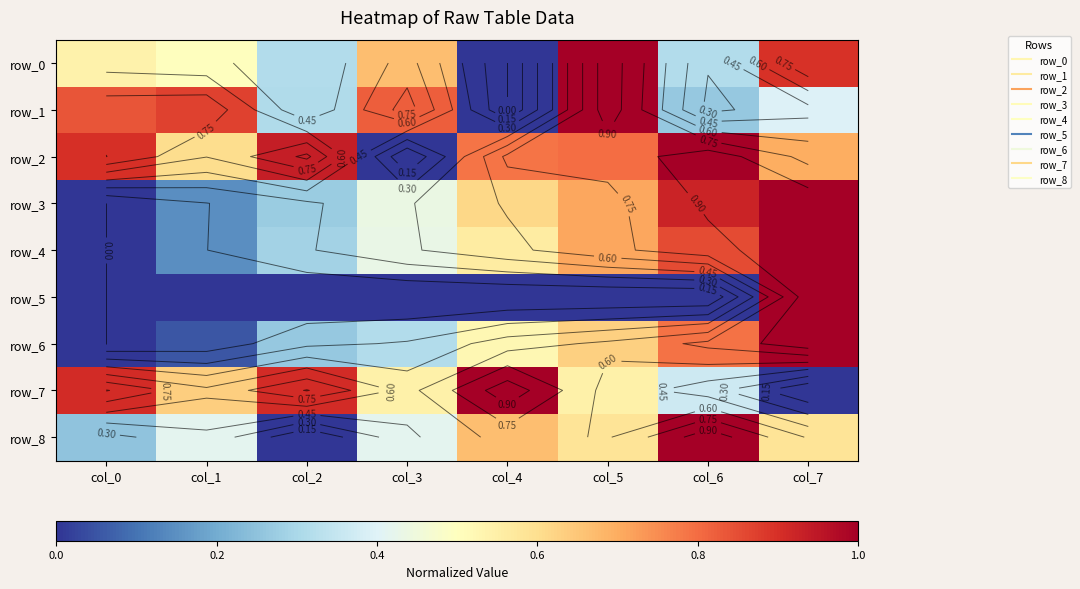

Which series changed the most between col_2 and col_4?

row_8